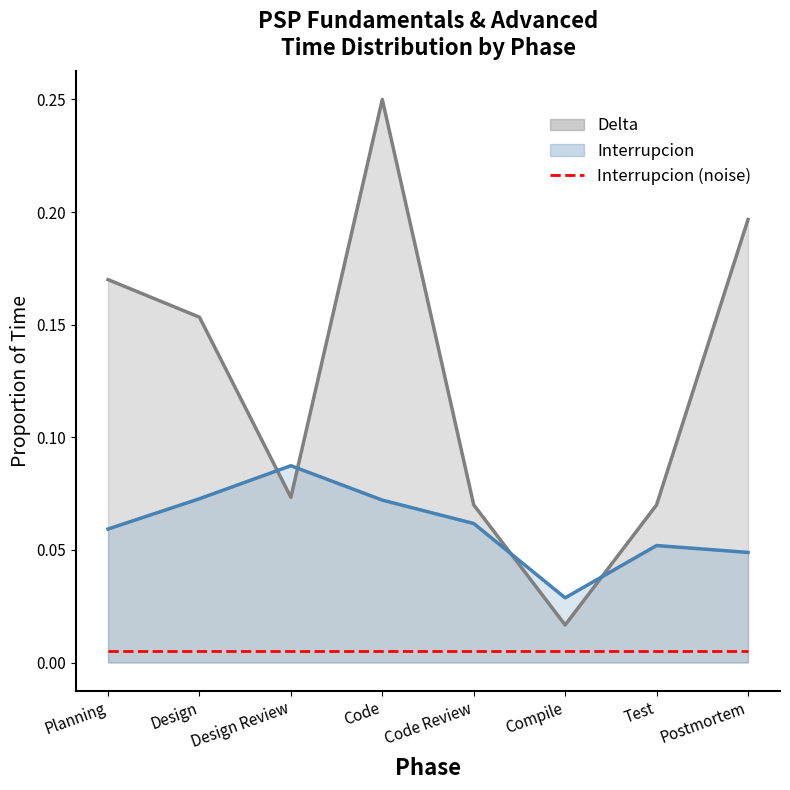

Count the number of categories in the chart.

8